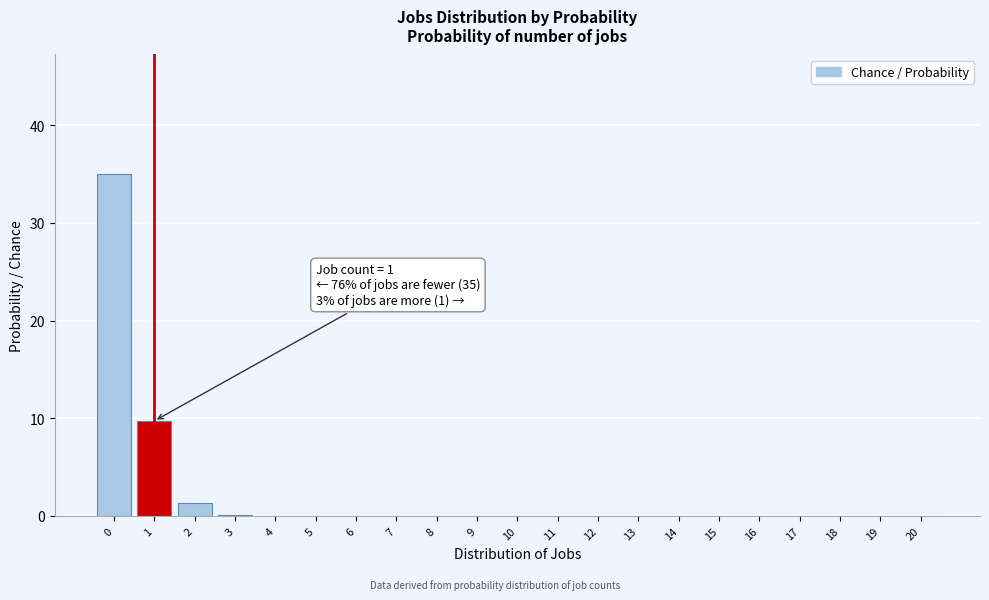

True or false: the data shows 0.0 at 17.

True